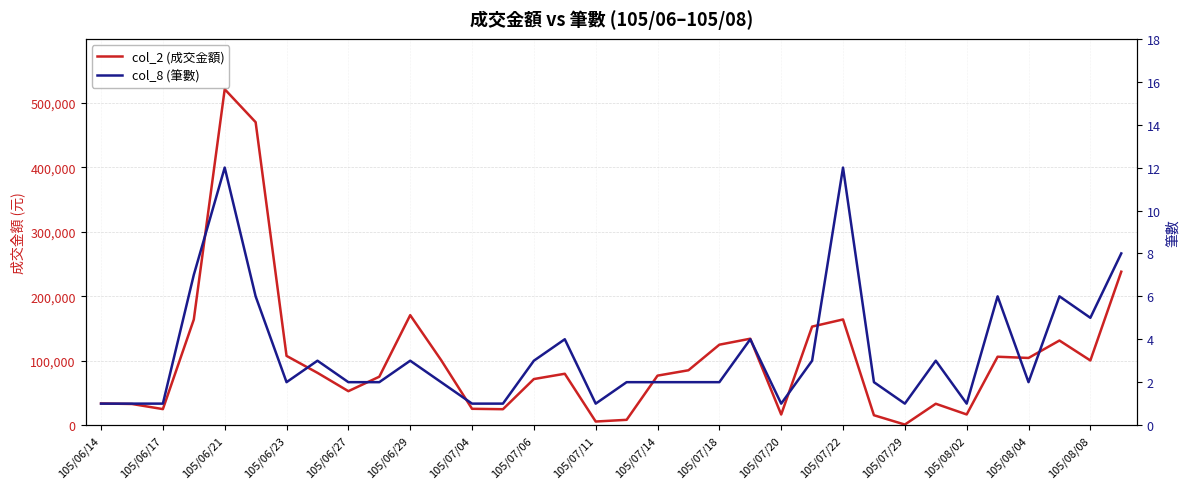

Which has a higher value, 105/06/21 or 105/07/29?

105/06/21